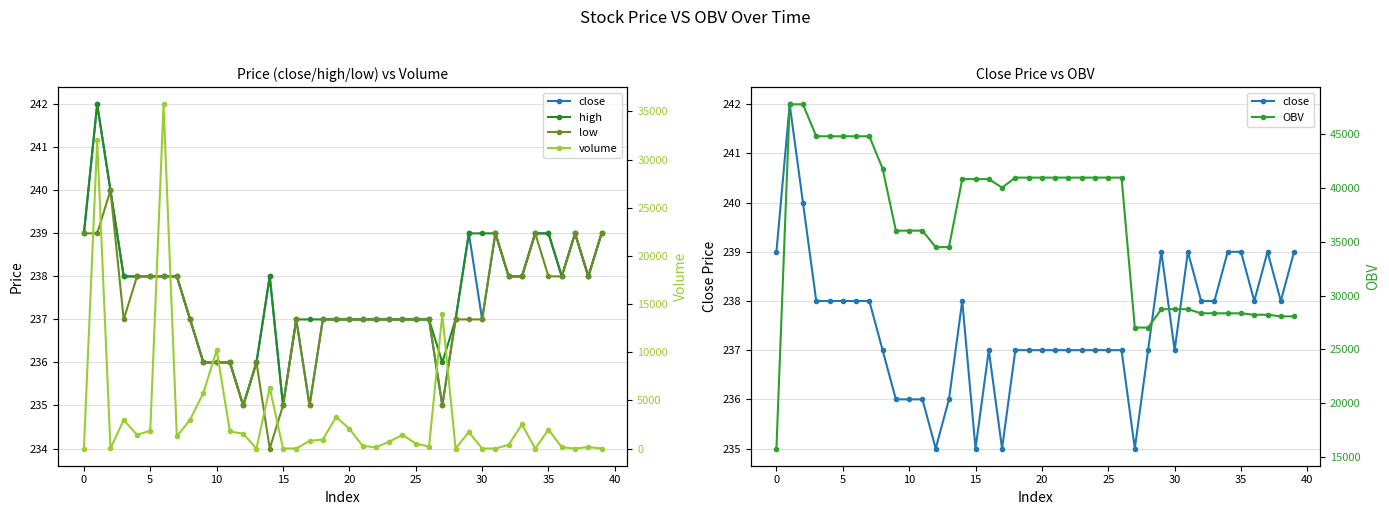

The value of volume at 21 is 265.6. True or false?

True